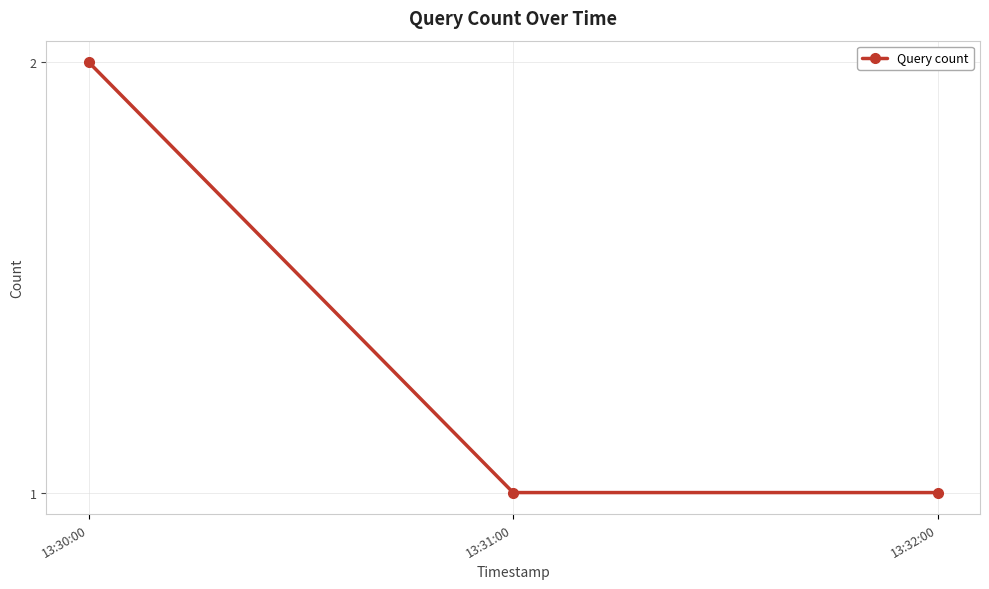

Which label corresponds to the largest value in the chart?

13:30:00